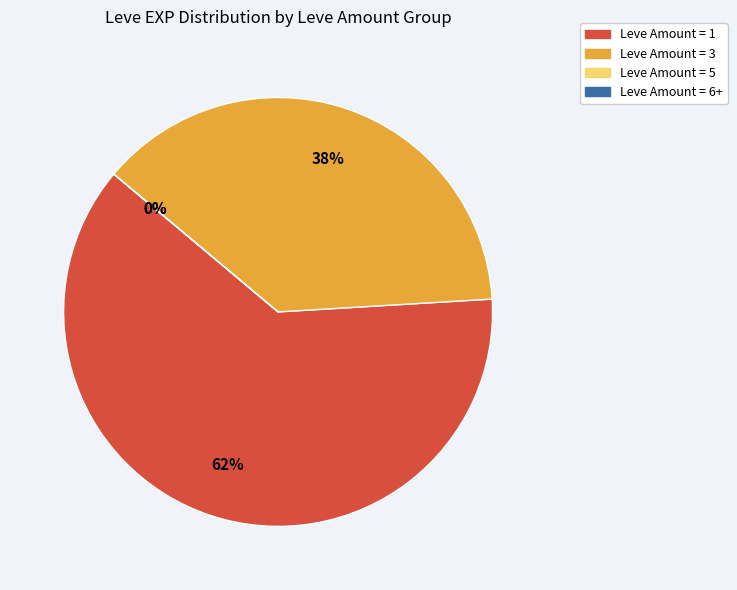

The 1 slice represents 9% of the pie. True or false?

False